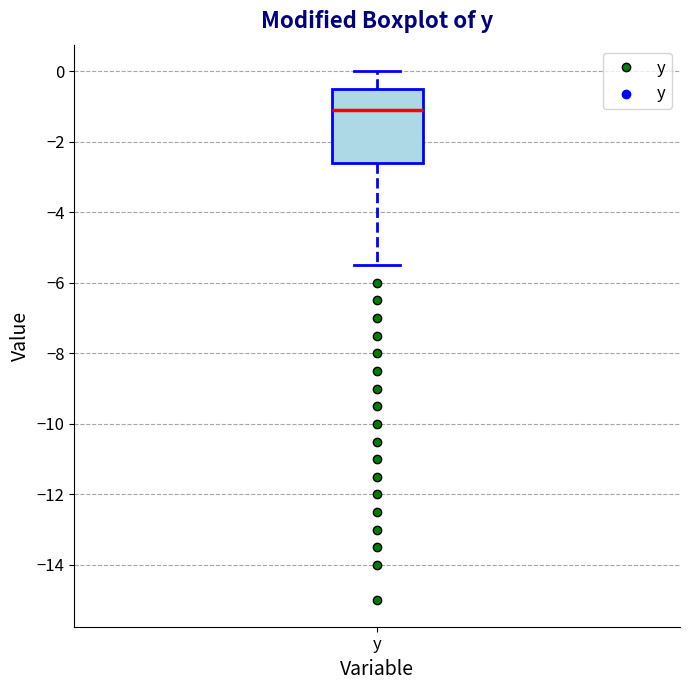

Transcribe this box plot: give where the median line is, the range the box spans, and where the two whiskers end, as read against the y-axis. The values are not printed on the chart, so give them approximately, as read against the axis.

median -1.0, box -2.6 to -0.4, whiskers -5.4 to 0.0